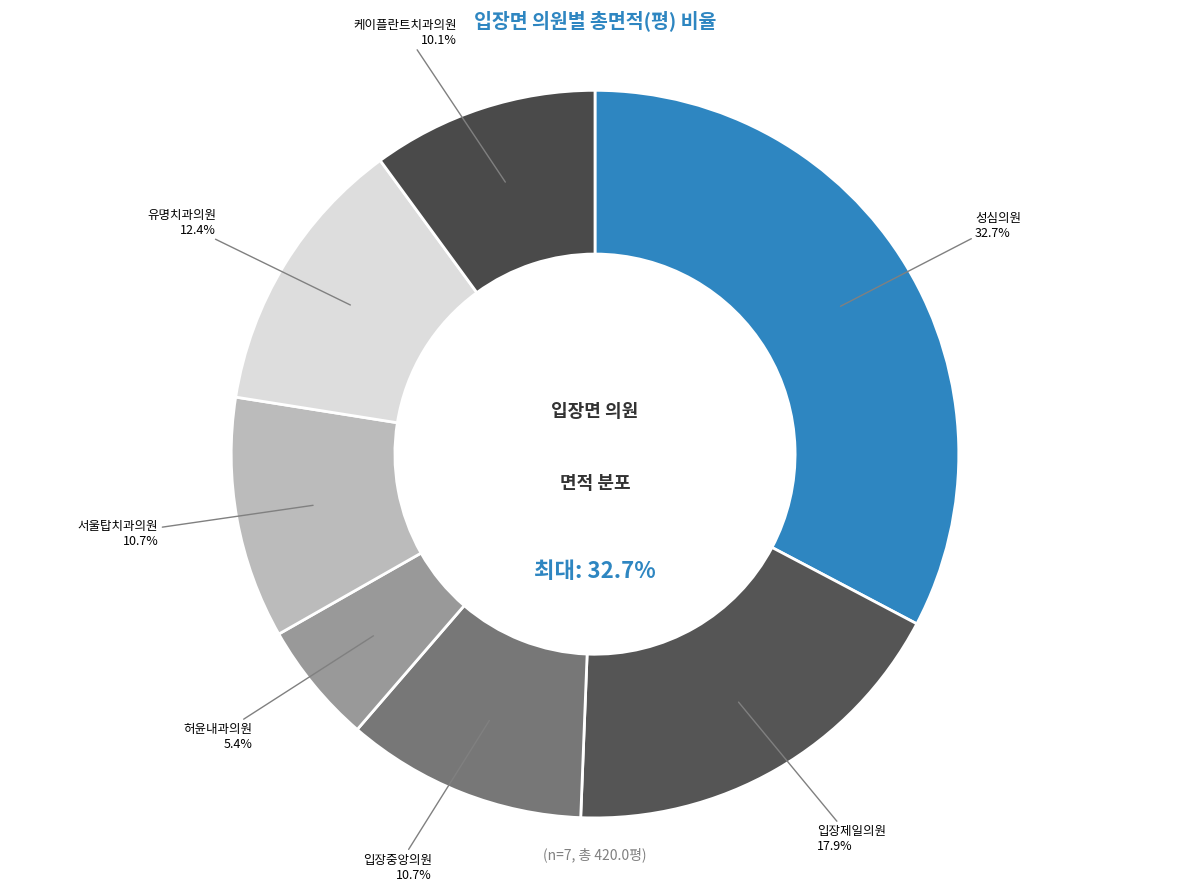

What percentage is the 허윤내과의원 slice, to the nearest percent?

5%